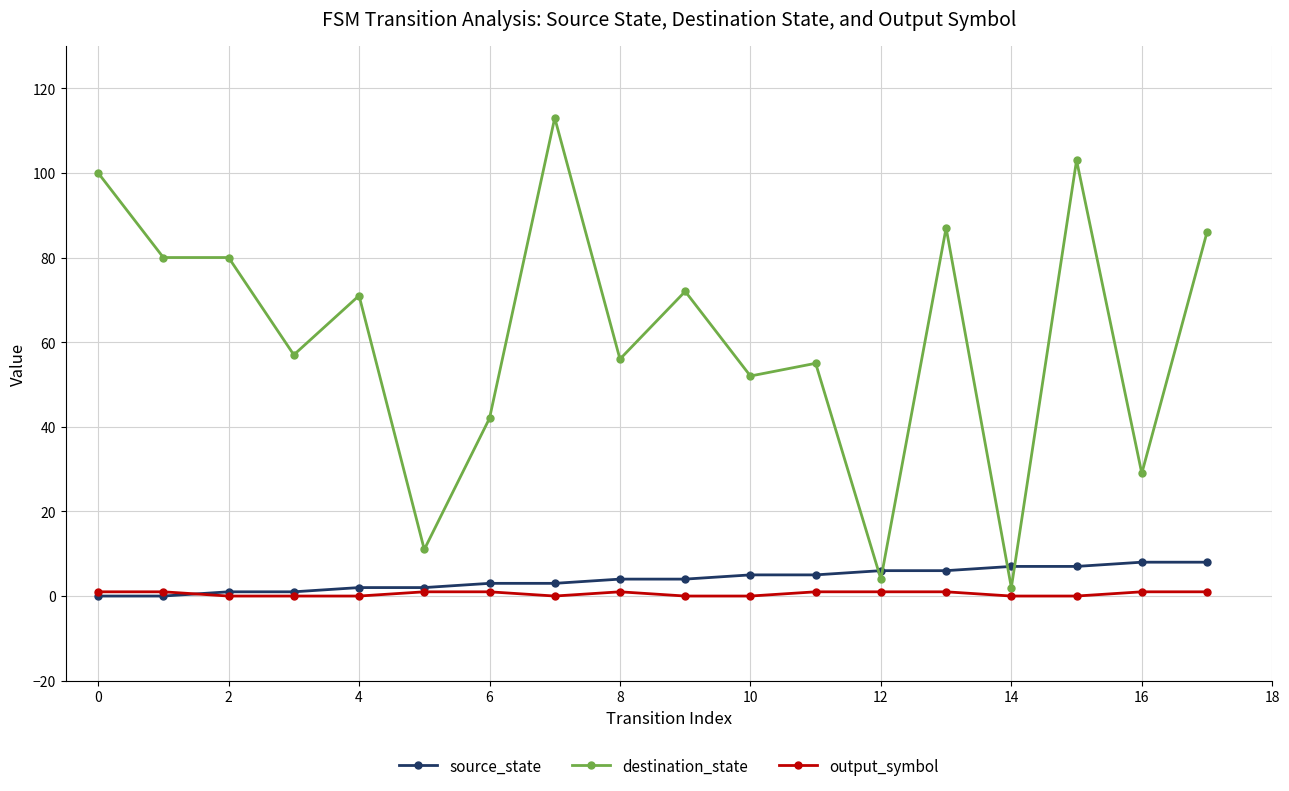

Which series has the largest total across all categories?

destination_state